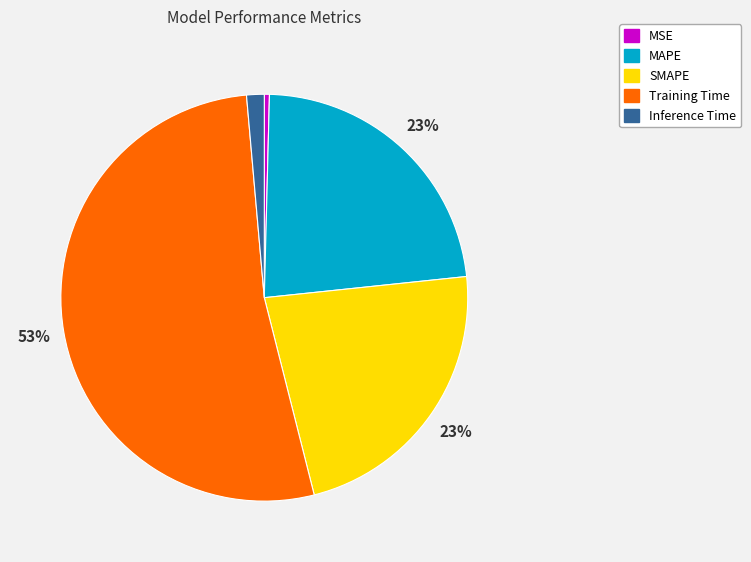

To the nearest percent, what percentage of the pie is Inference Time?

1%